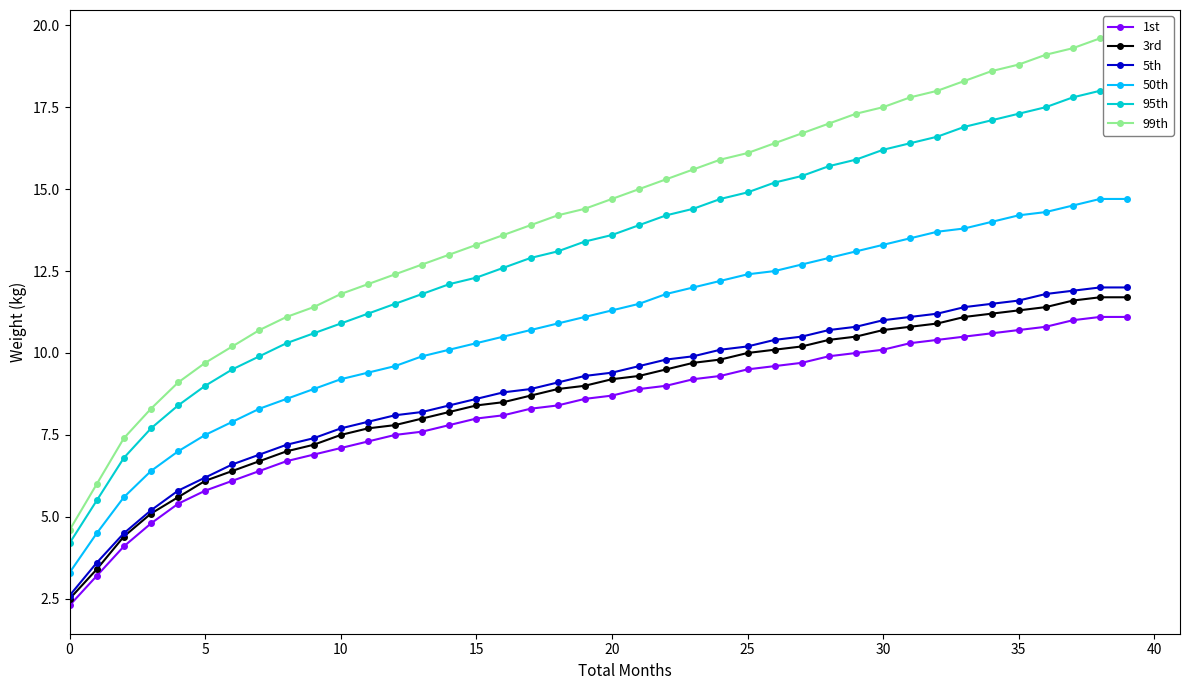

Reading left to right, transcribe all the data shown in this chart.

1st: 2.3	3.2	4.1	4.8	5.4	5.8	6.1	6.4	6.7	6.9	7.1	7.3	7.5	7.6	7.8	8.0	8.1	8.3	8.4	8.6	8.7	8.9	9.0	9.2	9.3	9.5	9.6	9.7	9.9	10.0	10.1	10.3	10.4	10.5	10.6	10.7	10.8	11.0	11.1	11.1
3rd: 2.5	3.4	4.4	5.1	5.6	6.1	6.4	6.7	7.0	7.2	7.5	7.7	7.8	8.0	8.2	8.4	8.5	8.7	8.9	9.0	9.2	9.3	9.5	9.7	9.8	10.0	10.1	10.2	10.4	10.5	10.7	10.8	10.9	11.1	11.2	11.3	11.4	11.6	11.7	11.7
5th: 2.6	3.6	4.5	5.2	5.8	6.2	6.6	6.9	7.2	7.4	7.7	7.9	8.1	8.2	8.4	8.6	8.8	8.9	9.1	9.3	9.4	9.6	9.8	9.9	10.1	10.2	10.4	10.5	10.7	10.8	11.0	11.1	11.2	11.4	11.5	11.6	11.8	11.9	12.0	12.0
50th: 3.3	4.5	5.6	6.4	7.0	7.5	7.9	8.3	8.6	8.9	9.2	9.4	9.6	9.9	10.1	10.3	10.5	10.7	10.9	11.1	11.3	11.5	11.8	12.0	12.2	12.4	12.5	12.7	12.9	13.1	13.3	13.5	13.7	13.8	14.0	14.2	14.3	14.5	14.7	14.7
95th: 4.2	5.5	6.8	7.7	8.4	9.0	9.5	9.9	10.3	10.6	10.9	11.2	11.5	11.8	12.1	12.3	12.6	12.9	13.1	13.4	13.6	13.9	14.2	14.4	14.7	14.9	15.2	15.4	15.7	15.9	16.2	16.4	16.6	16.9	17.1	17.3	17.5	17.8	18.0	18.0
99th: 4.6	6.0	7.4	8.3	9.1	9.7	10.2	10.7	11.1	11.4	11.8	12.1	12.4	12.7	13.0	13.3	13.6	13.9	14.2	14.4	14.7	15.0	15.3	15.6	15.9	16.1	16.4	16.7	17.0	17.3	17.5	17.8	18.0	18.3	18.6	18.8	19.1	19.3	19.6	19.6